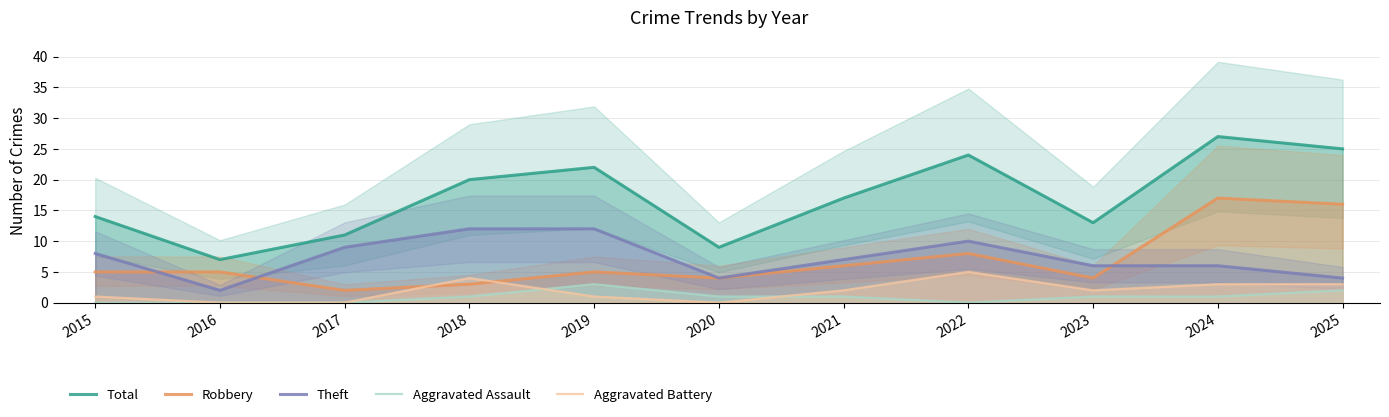

Reading left to right, list all the values displayed in this chart.

Total: 2015=14	2016=7	2017=11	2018=20	2019=22	2020=9	2021=17	2022=24	2023=13	2024=27	2025=25
Robbery: 2015=5	2016=5	2017=2	2018=3	2019=5	2020=4	2021=6	2022=8	2023=4	2024=17	2025=16
Theft: 2015=8	2016=2	2017=9	2018=12	2019=12	2020=4	2021=7	2022=10	2023=6	2024=6	2025=4
Aggravated Assault: 2015=0	2016=0	2017=0	2018=1	2019=3	2020=1	2021=1	2022=0	2023=1	2024=1	2025=2
Aggravated Battery: 2015=1	2016=0	2017=0	2018=4	2019=1	2020=0	2021=2	2022=5	2023=2	2024=3	2025=3